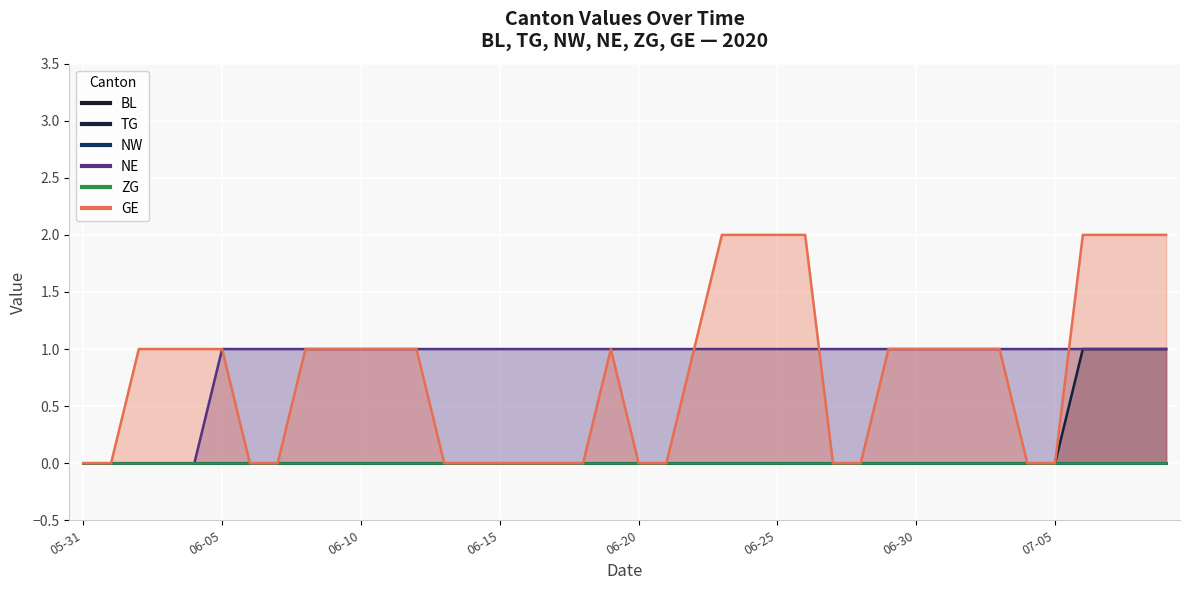

What position from the right is 06-20?

20